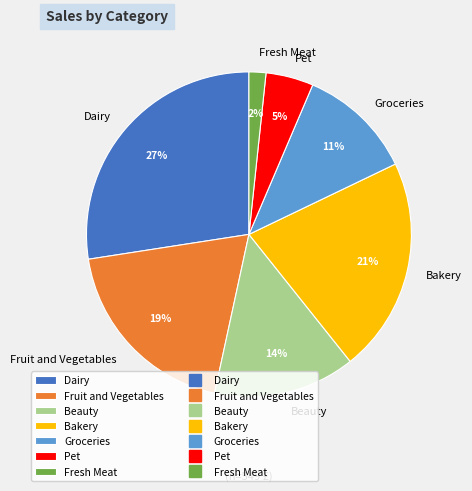

What is the smallest slice in the pie chart?

Fresh Meat